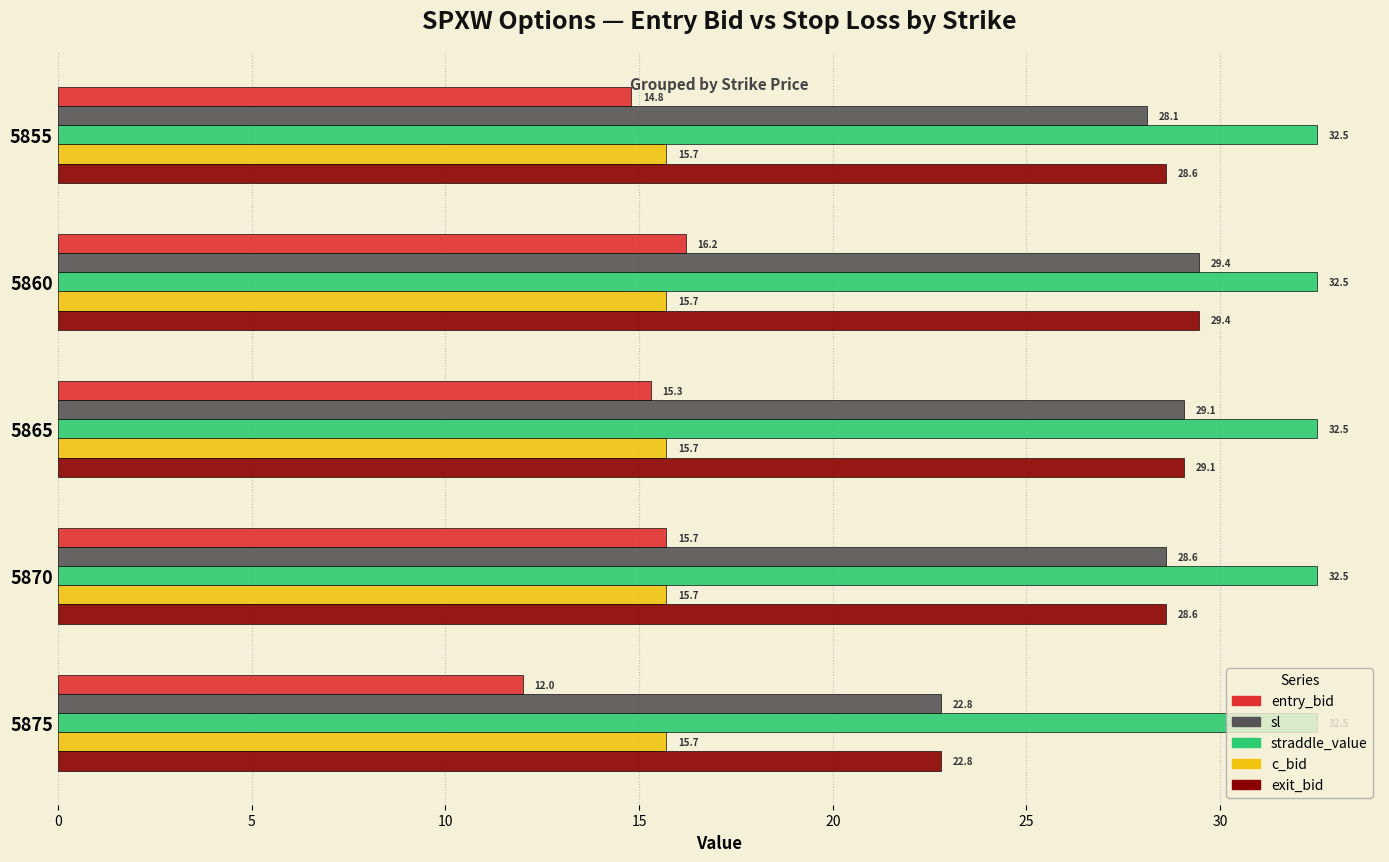

What is the maximum value shown in the chart?

32.5